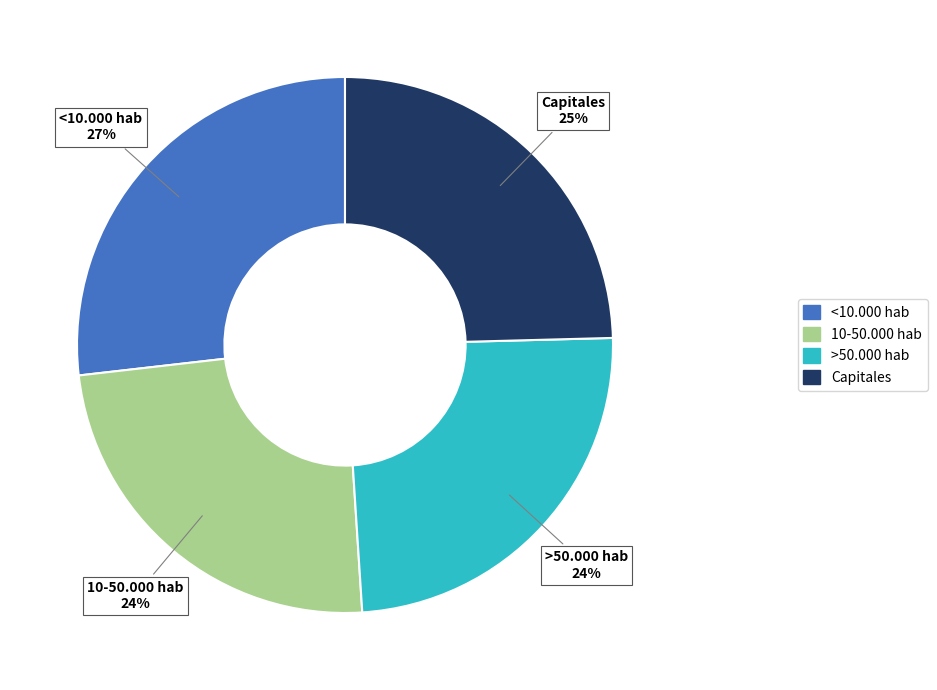

To the nearest percent, what portion does <10.000 hab represent?

27%